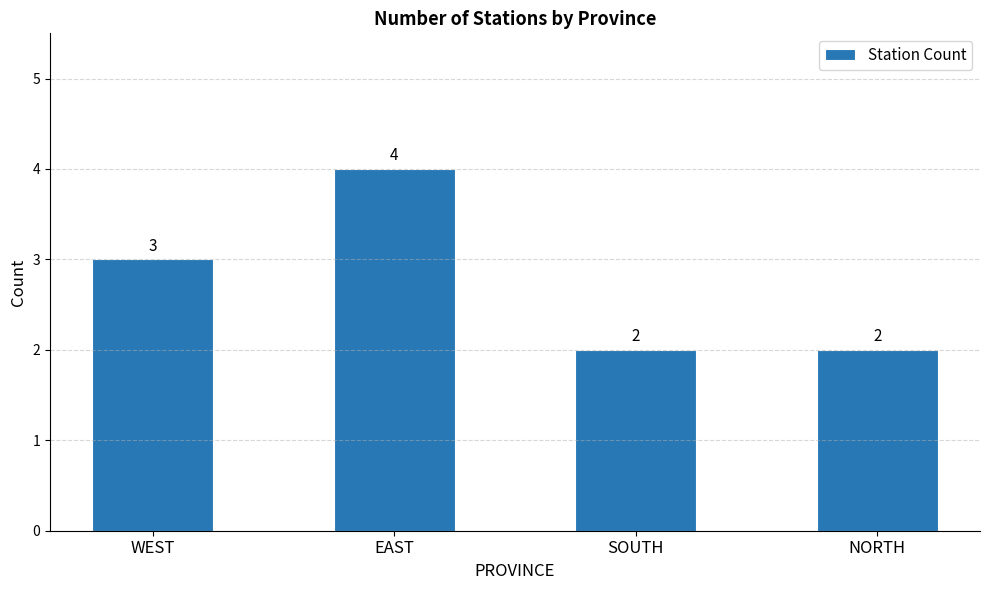

At which label is the value closest to 3?

WEST